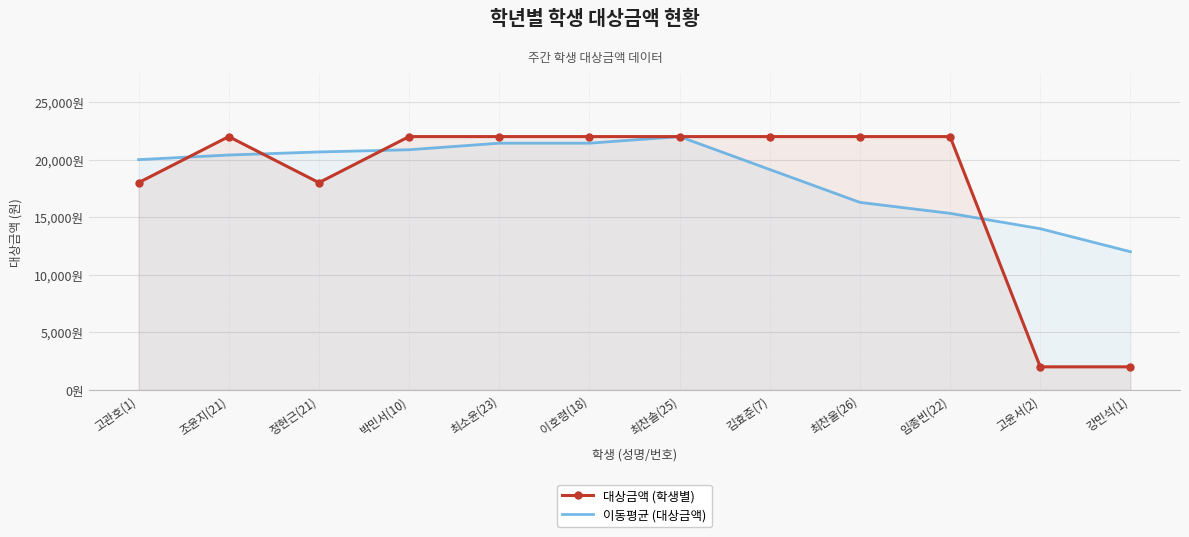

Which series has the largest range (max minus min)?

대상금액 (학생별)